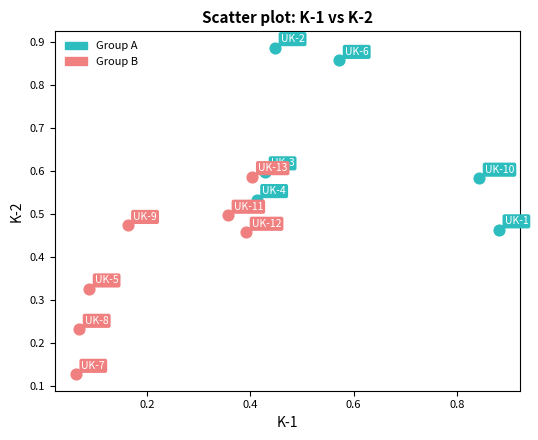

What are all the series names shown in the legend?

Group A, Group B